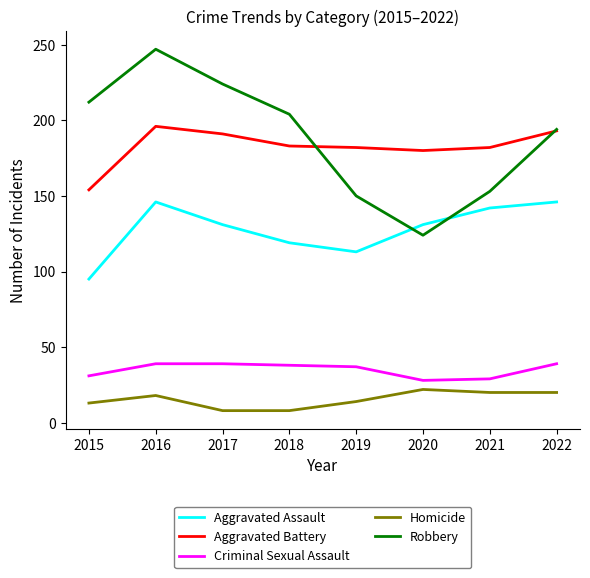

What are all the series names shown in the legend?

Aggravated Assault, Aggravated Battery, Criminal Sexual Assault, Homicide, Robbery